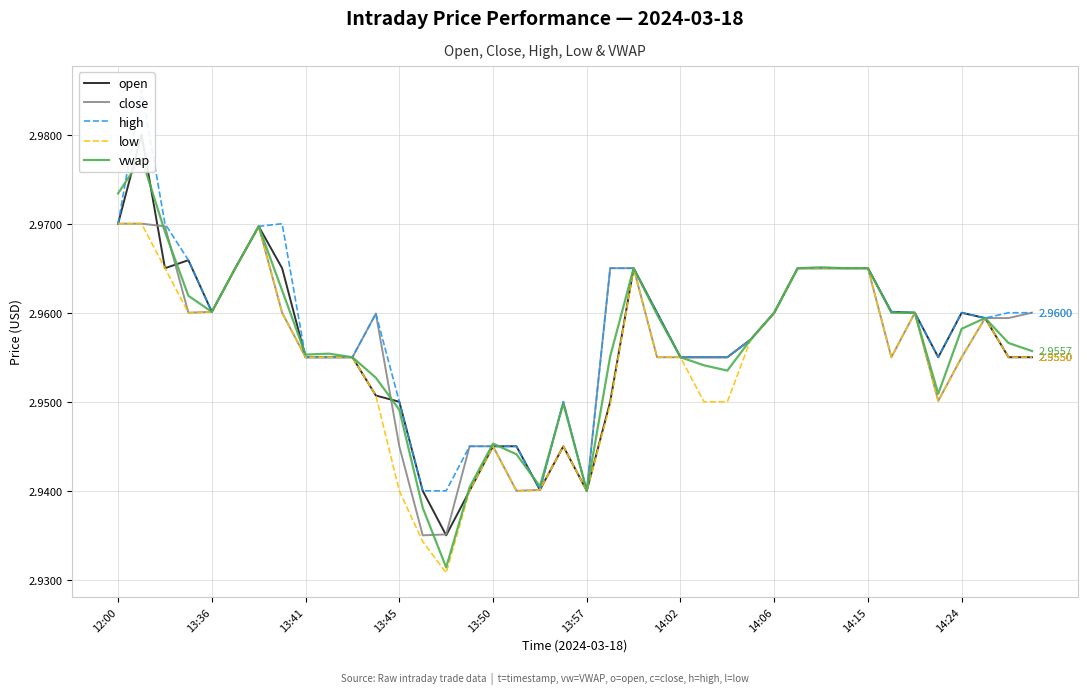

True or false: open and high cross at least once.

False